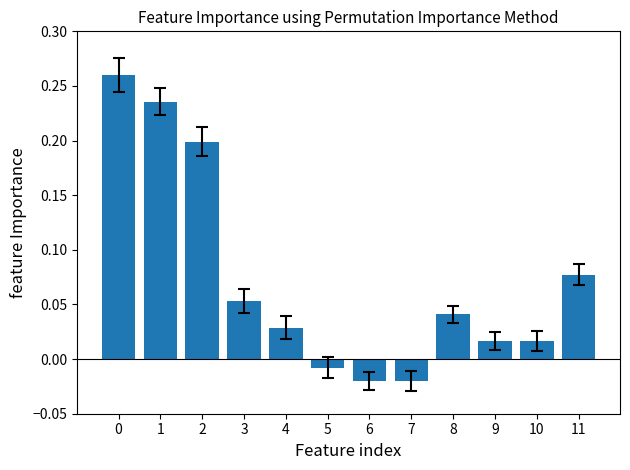

The value at 2 is 0.2. True or false?

True